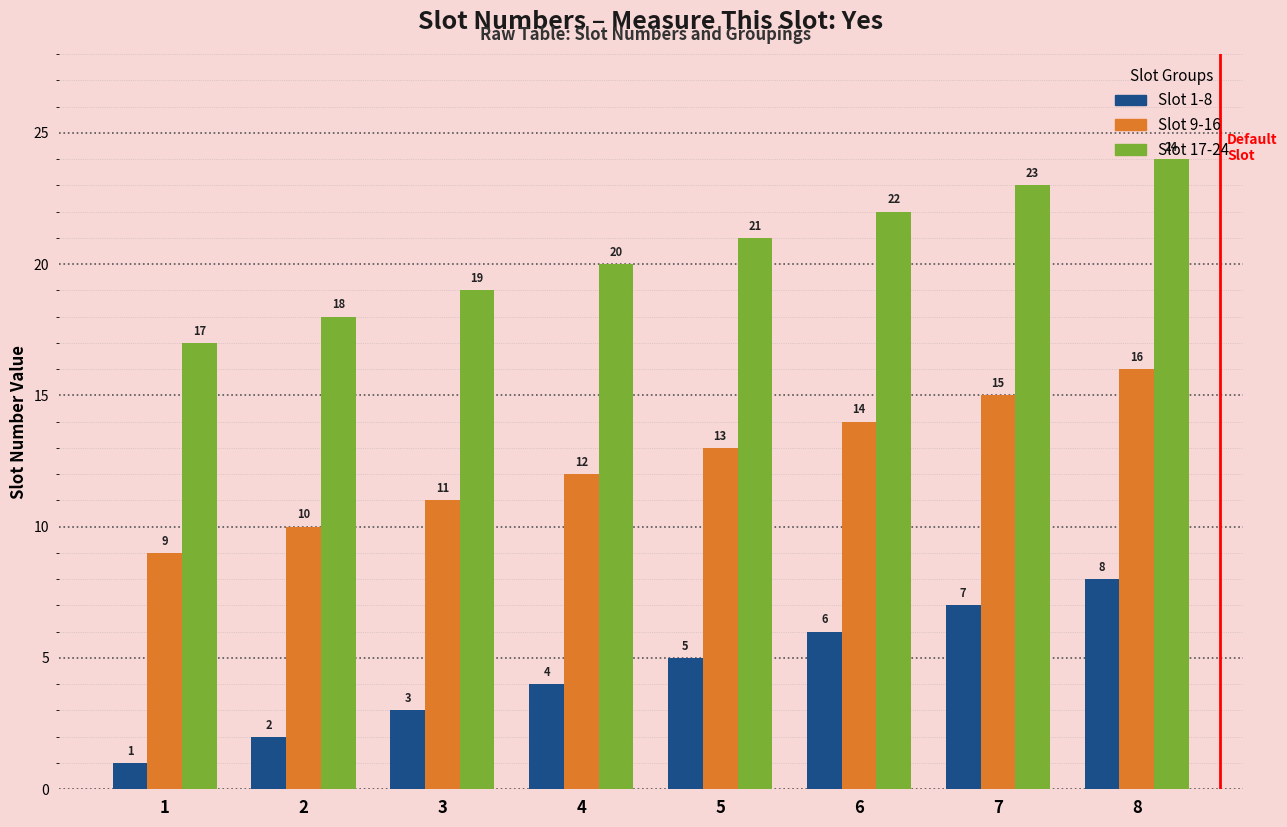

List the labels in order of Slot 9-16 value, smallest first.

1, 2, 3, 4, 5, 6, 7, 8